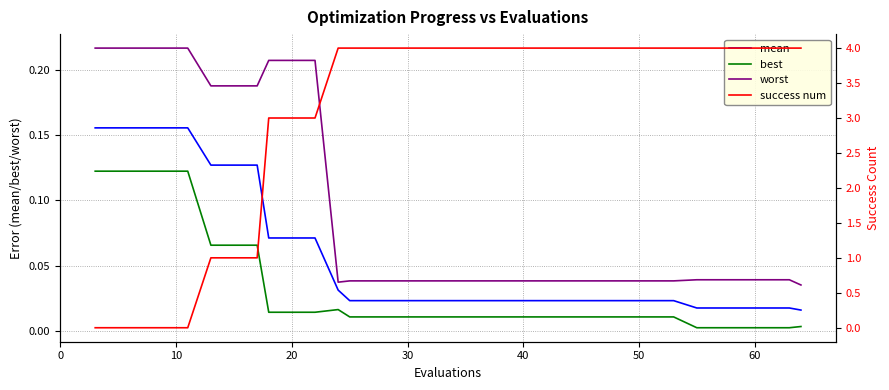

How many interior local peaks does the best series have?

1